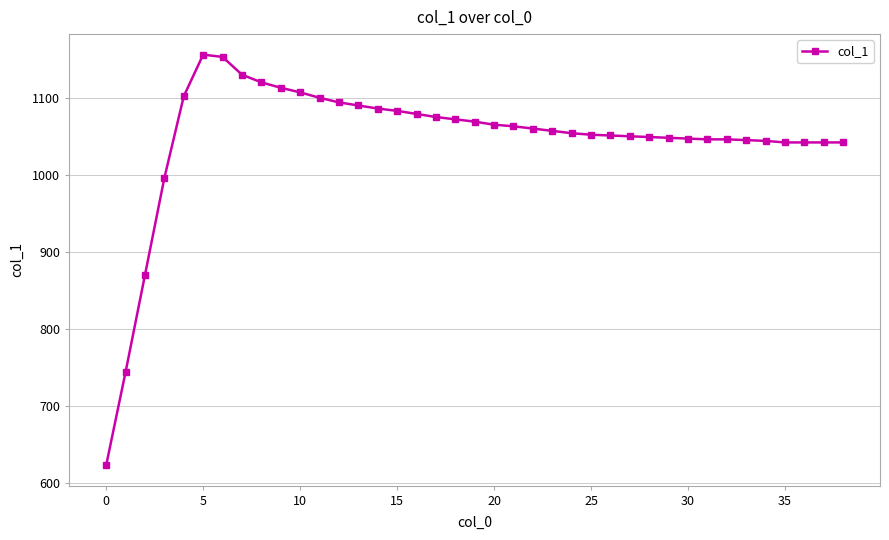

True or false: there are more than 0 points higher than both neighbors.

True